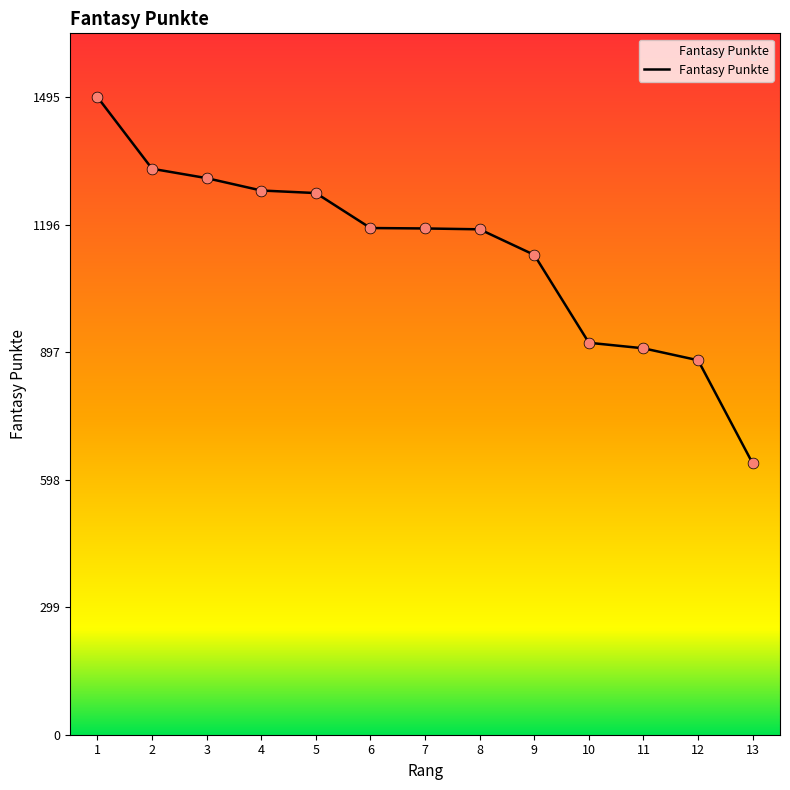

What is the ratio of the value at 4 to the value at 7?

1.1